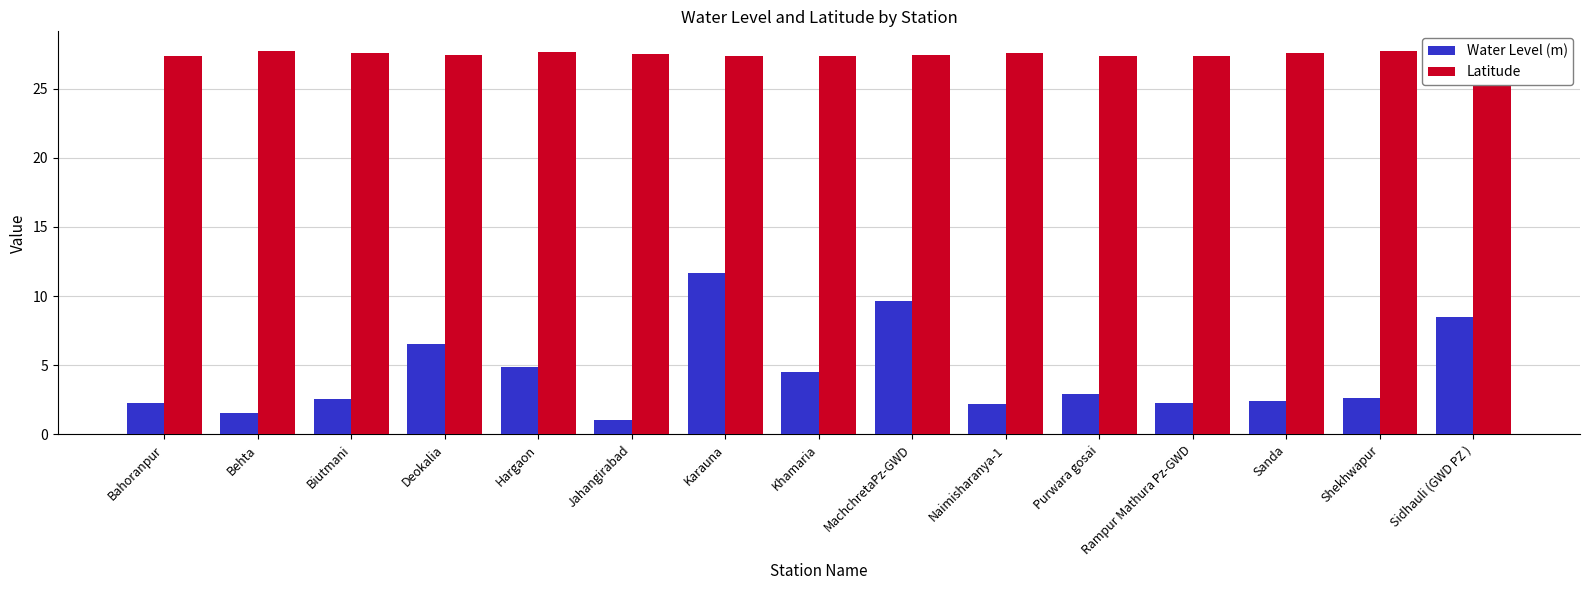

What value does the Latitude series have at Rampur Mathura Pz-GWD?

27.3